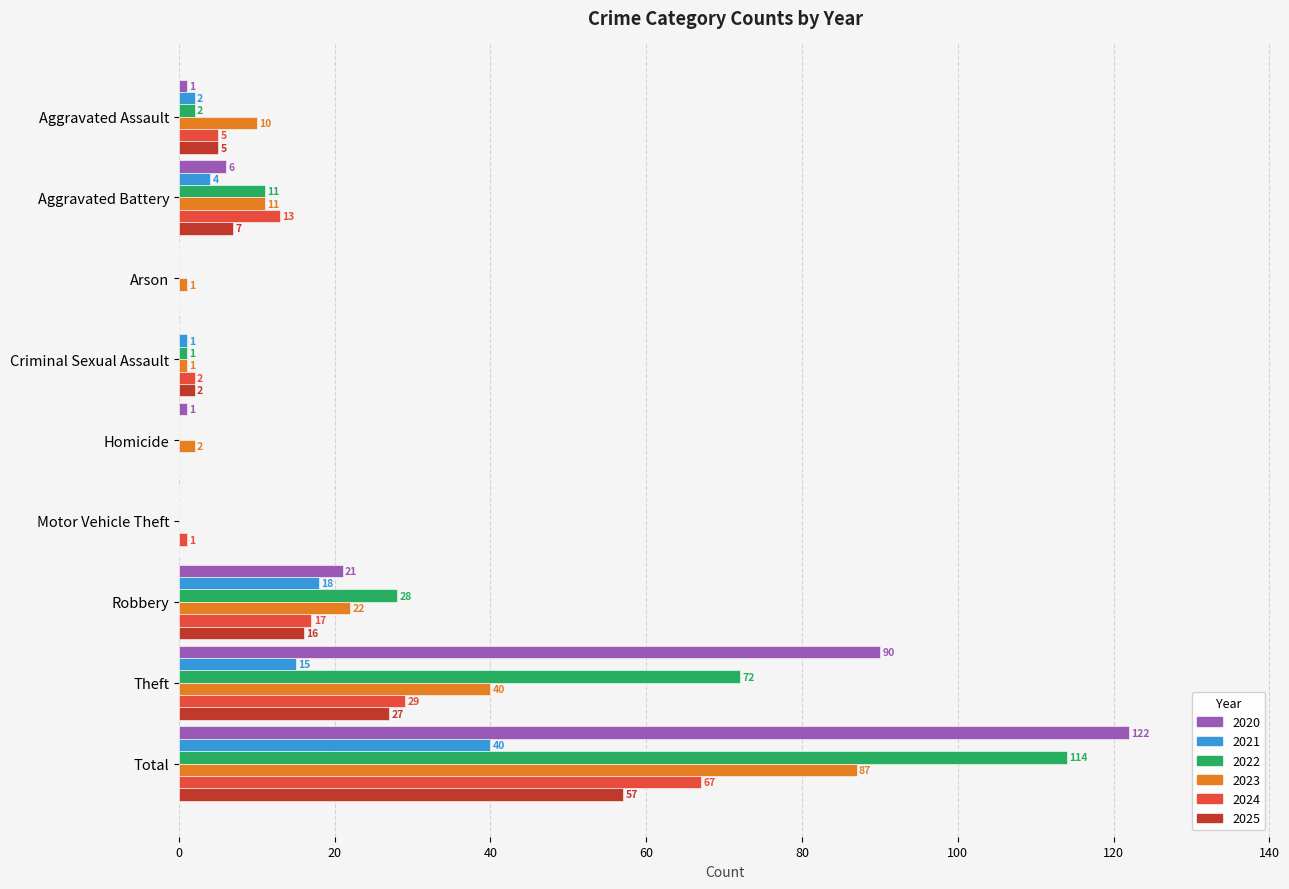

What is the sum of the 2021 values at Total and Theft?

55